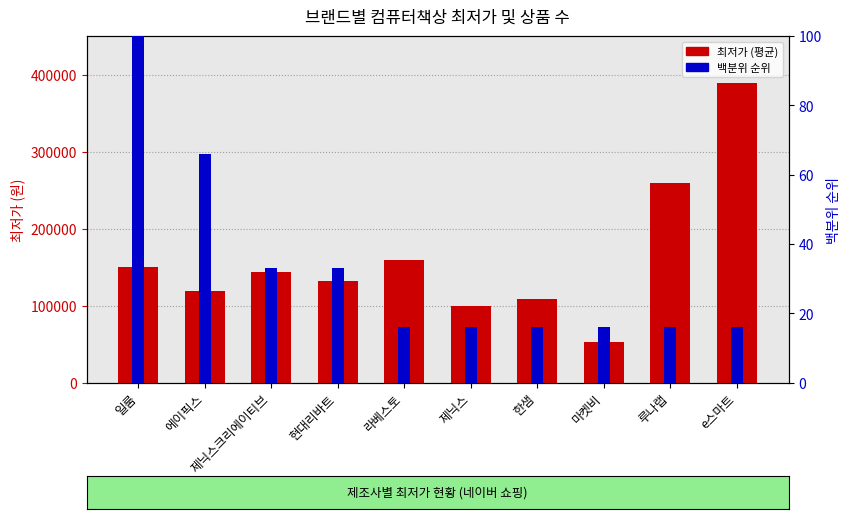

At which label does 최저가 (평균) first exceed 144000?

일룸